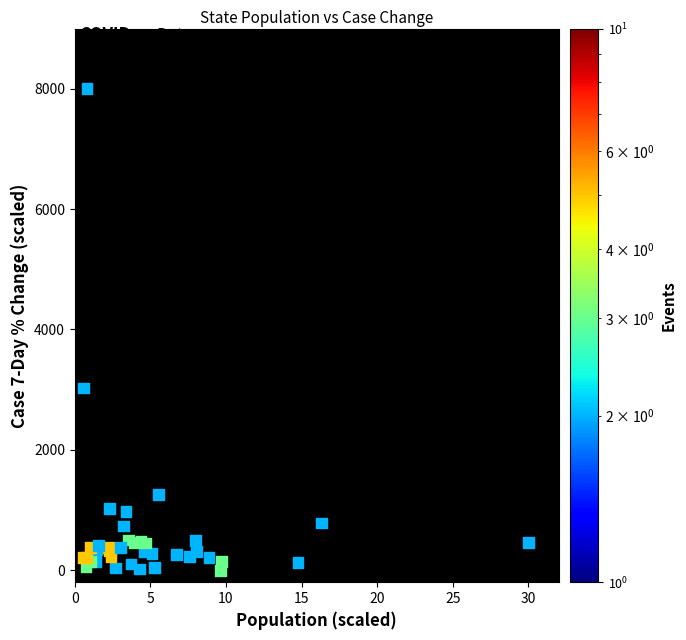

What Y value in the scatter plot is closest to 4000?

3025.7